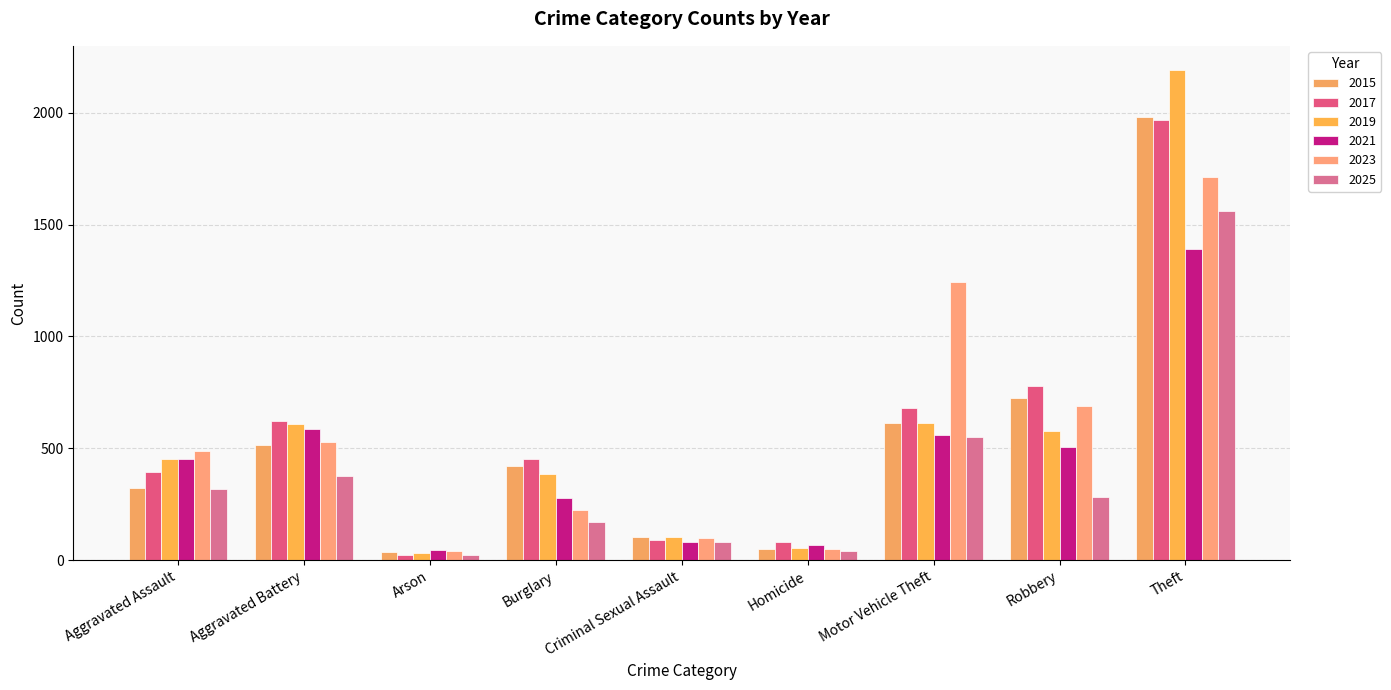

Which label corresponds to the smallest value in the chart?

Arson